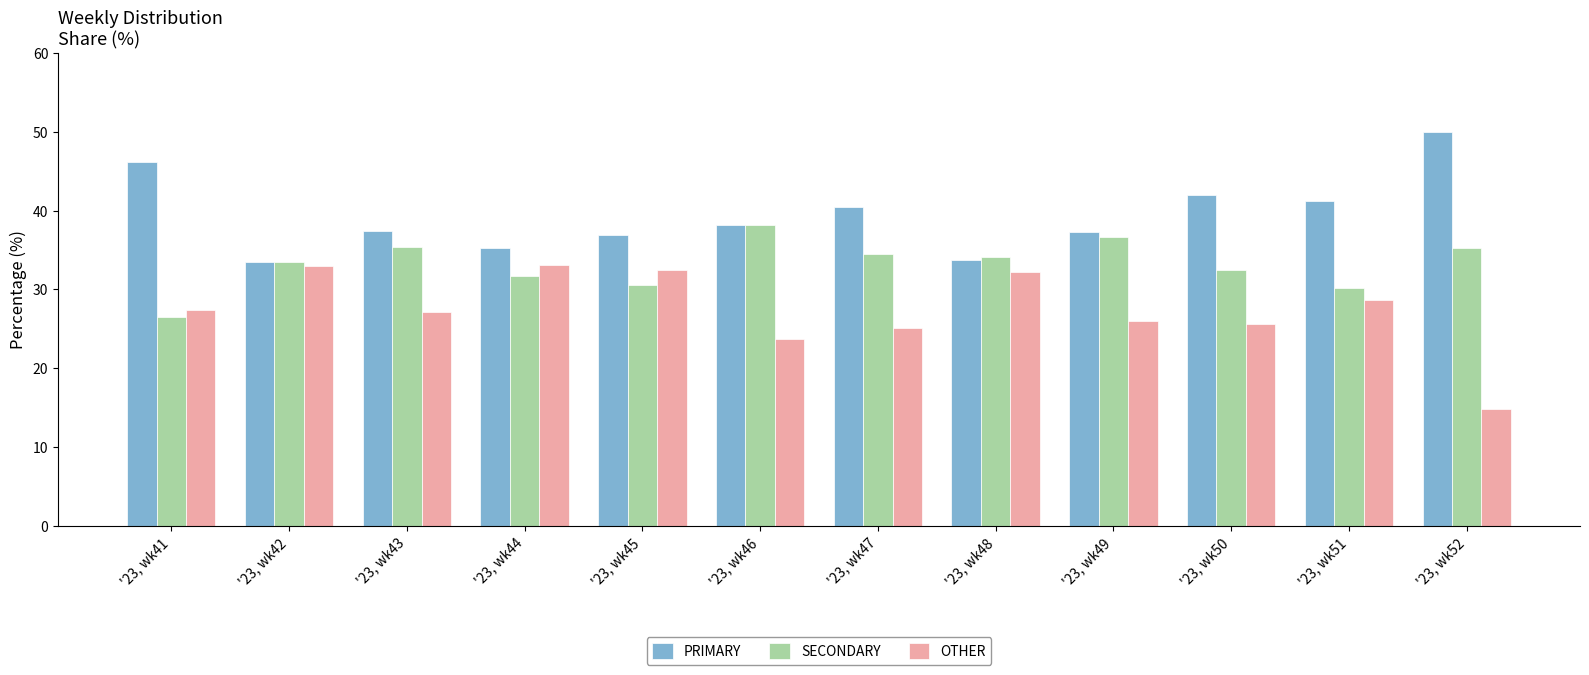

What are all the series names shown in the legend?

PRIMARY, SECONDARY, OTHER